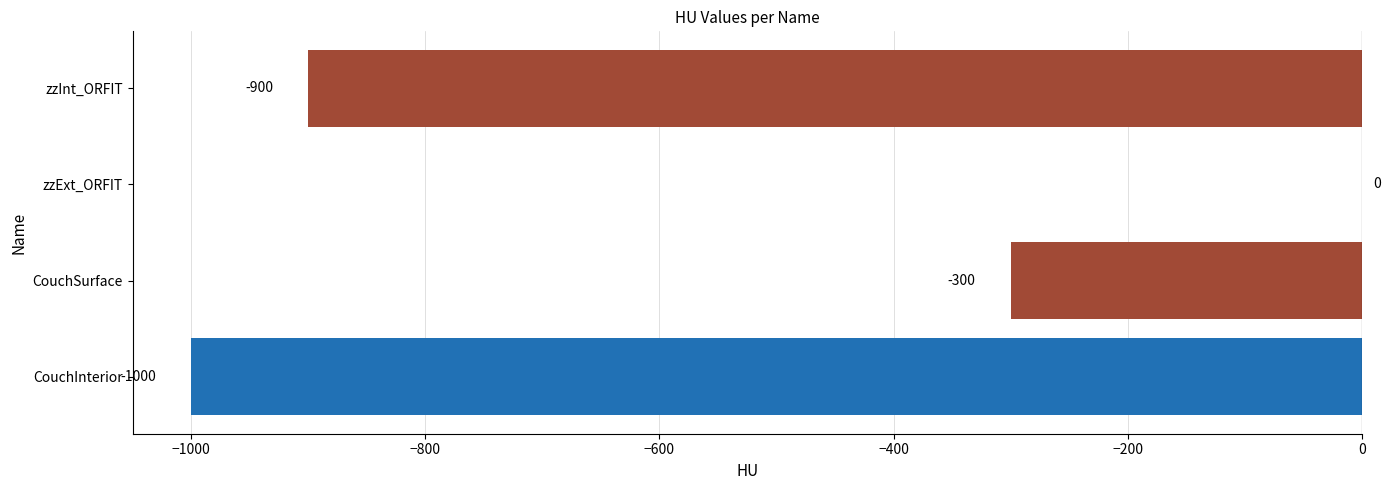

Which category has the highest value across all series?

zzExt_ORFIT